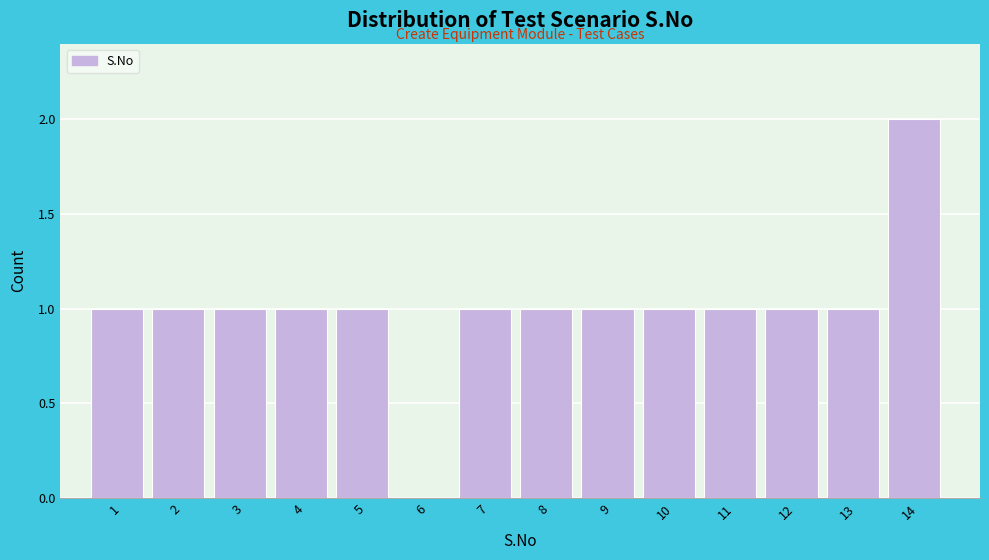

Reading left to right, extract all data points from this chart.

1=1	2=1	3=1	4=1	5=1	6=0	7=1	8=1	9=1	10=1	11=1	12=1	13=1	14=2